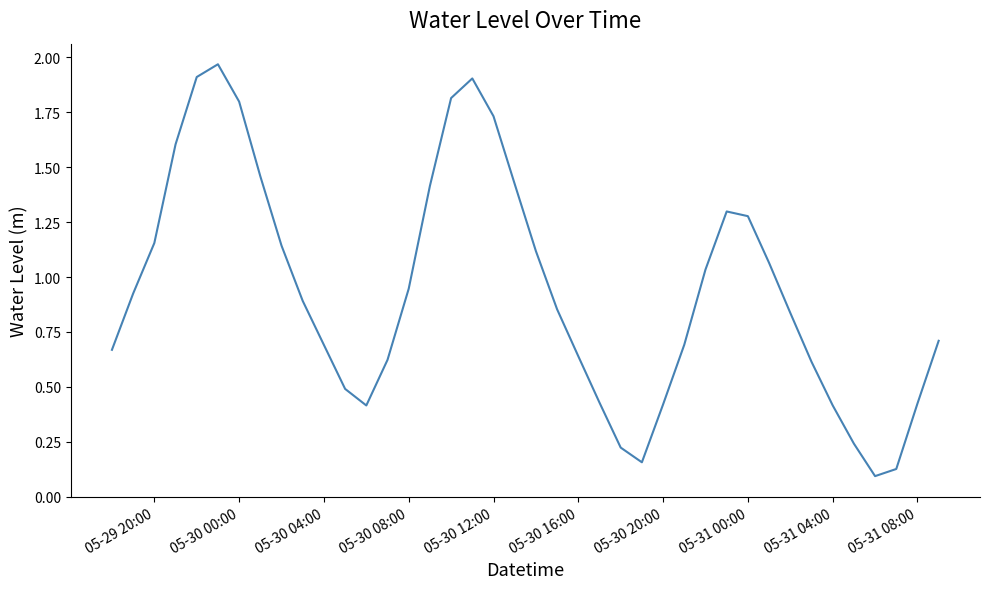

What is the difference between the maximum and minimum values?

1.9